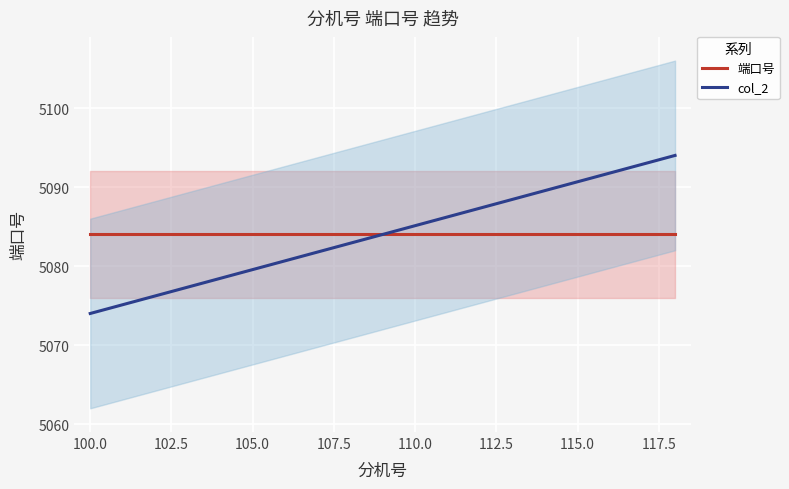

What is the maximum value for 端口号?

5084.0